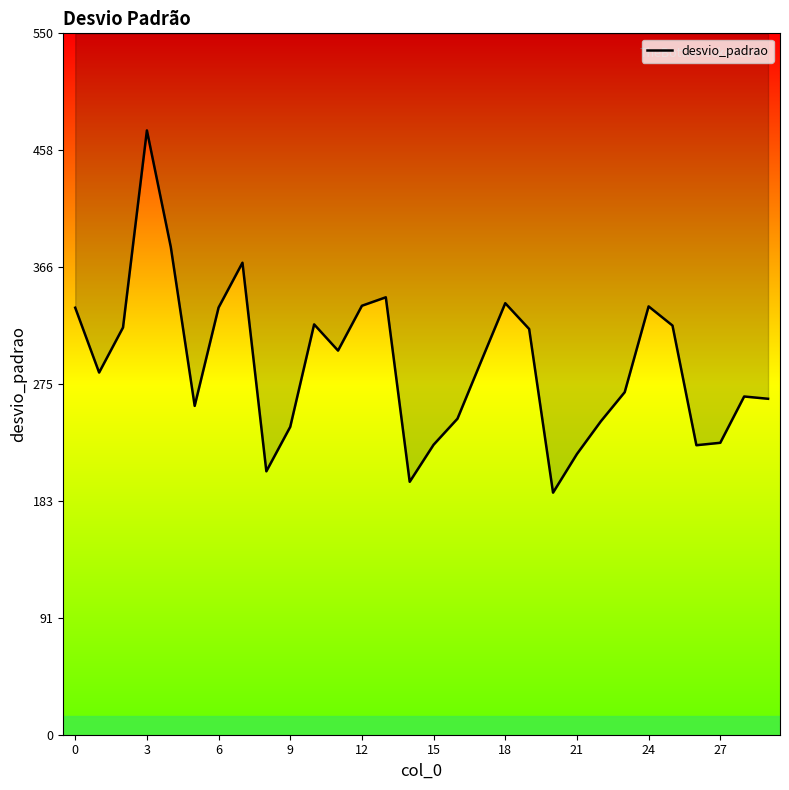

What is the maximum value shown in the chart?

473.9